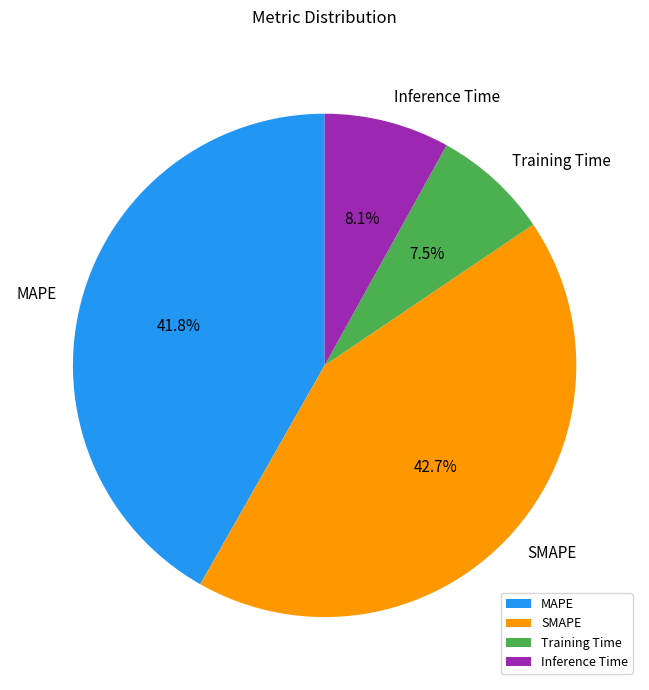

Between MAPE and Training Time, which is larger?

MAPE